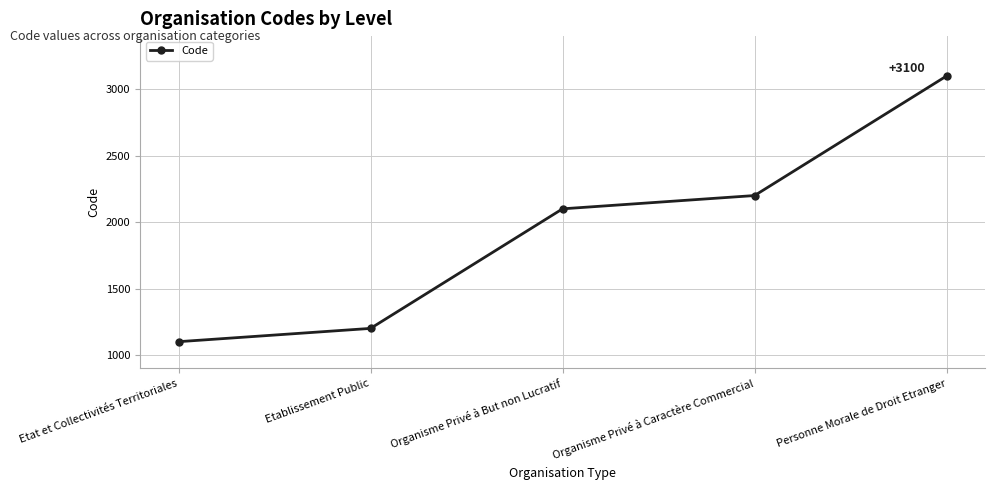

Read the value at Organisme Privé à Caractère Commercial, to the nearest 50.

2200